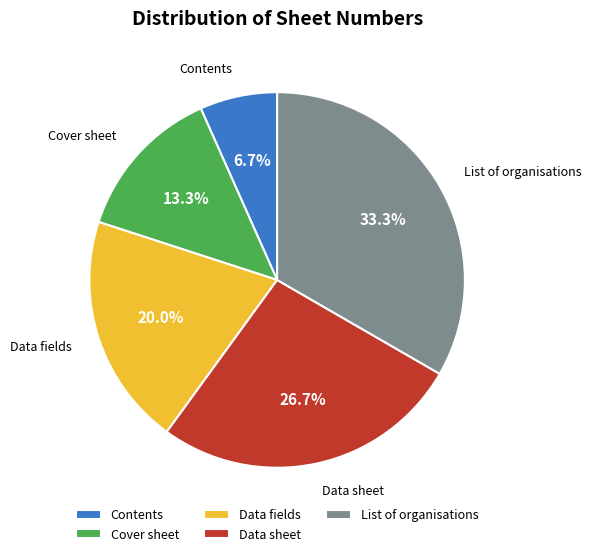

Which slice is the largest?

List of organisations